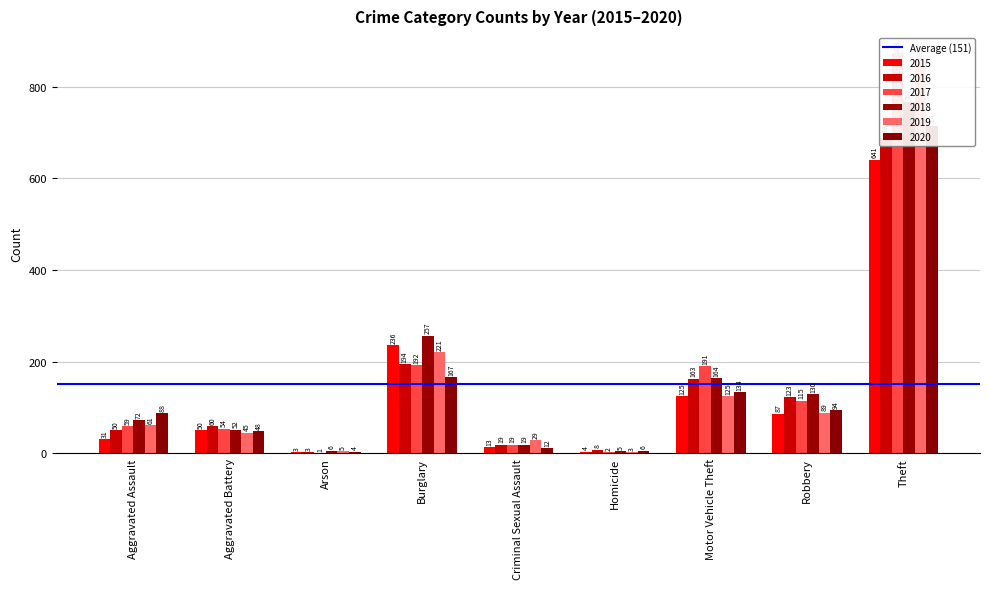

What are all the series names shown in the legend?

2015, 2016, 2017, 2018, 2019, 2020